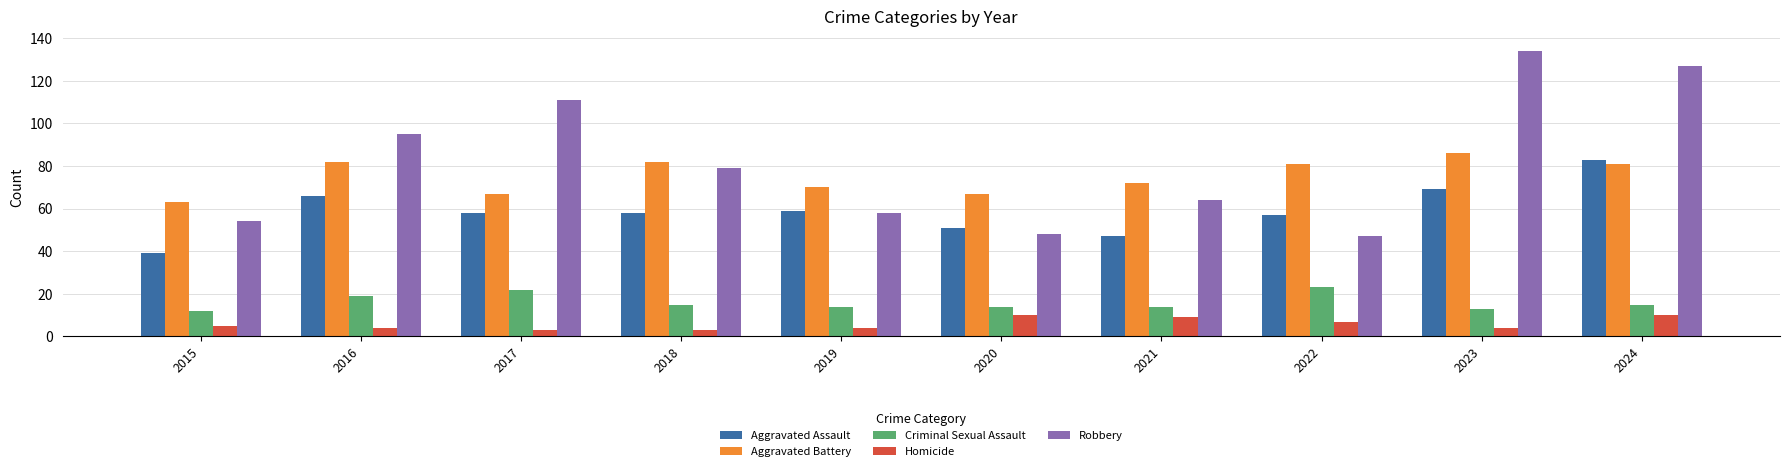

Reading left to right, transcribe all the data shown in this chart.

Aggravated Assault: 2015=39	2016=66	2017=58	2018=58	2019=59	2020=51	2021=47	2022=57	2023=69	2024=83
Aggravated Battery: 2015=63	2016=82	2017=67	2018=82	2019=70	2020=67	2021=72	2022=81	2023=86	2024=81
Criminal Sexual Assault: 2015=12	2016=19	2017=22	2018=15	2019=14	2020=14	2021=14	2022=23	2023=13	2024=15
Homicide: 2015=5	2016=4	2017=3	2018=3	2019=4	2020=10	2021=9	2022=7	2023=4	2024=10
Robbery: 2015=54	2016=95	2017=111	2018=79	2019=58	2020=48	2021=64	2022=47	2023=134	2024=127